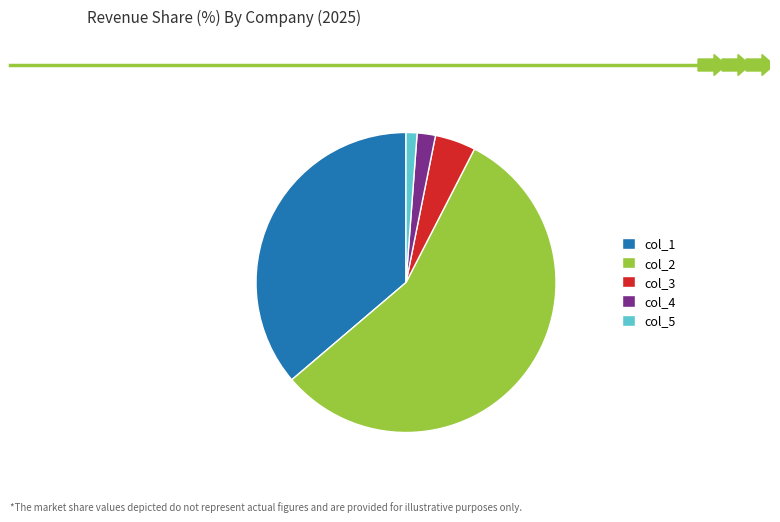

What is the smallest slice in the pie chart?

col_5